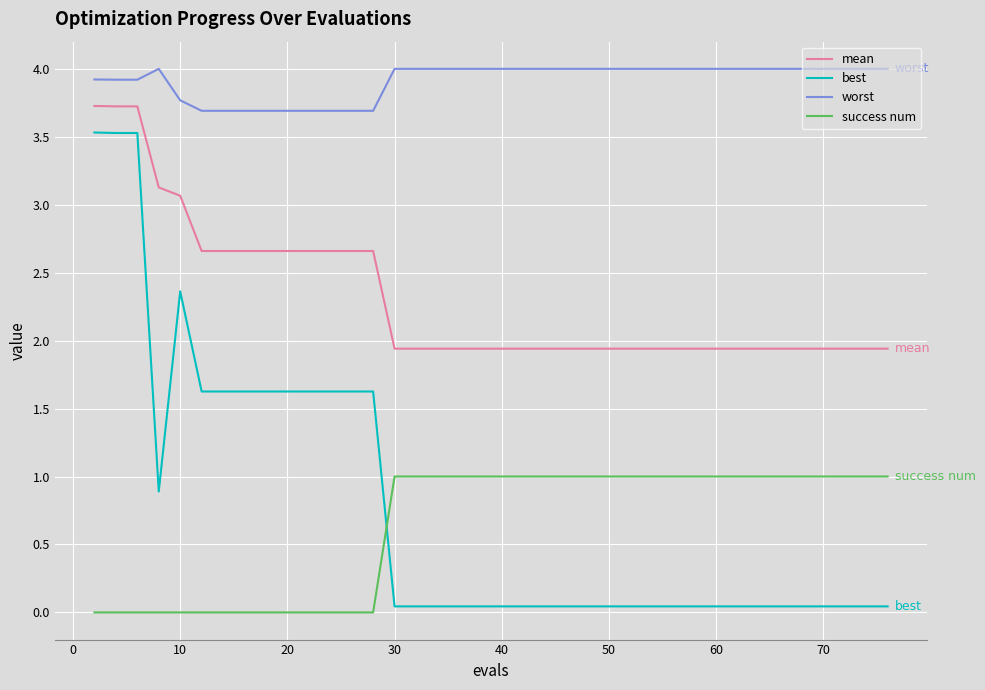

True or false: best and worst cross at least once.

False